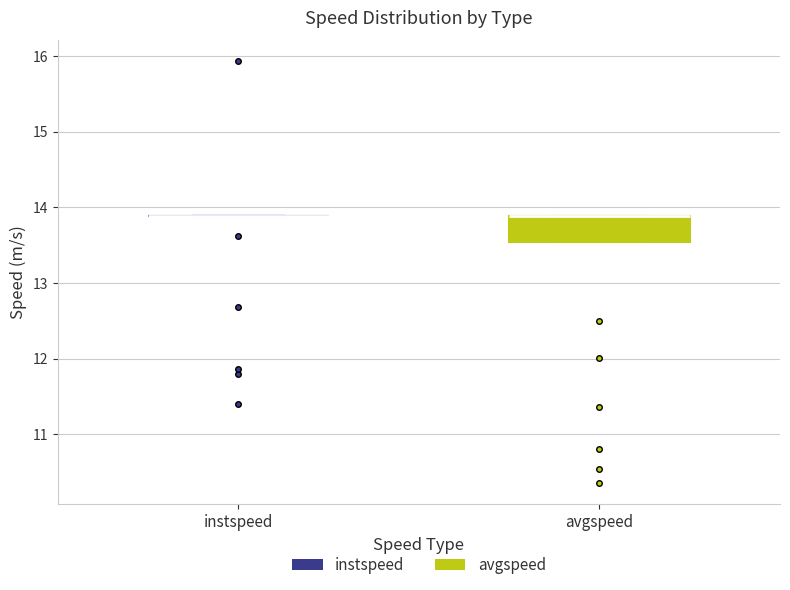

Reading left to right, transcribe this box plot: for each box, give where its median line is, the range the box spans, and where its two whiskers end, as read against the y-axis. The values are not printed on the chart, so give them approximately, as read against the axis.

instspeed: box collapsed to a line at 13.9, whiskers 13.9 to 13.9
avgspeed: median 13.9 (drawn on the box's upper edge), box 13.5 to 13.9, whiskers 13.5 to 13.9